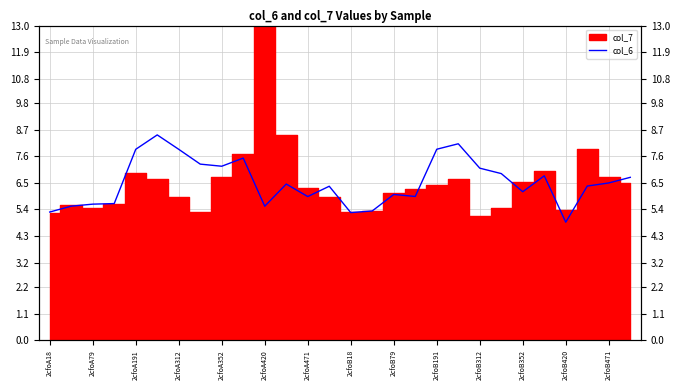

Reading left to right, extract all data points from this chart.

5.3	5.5	5.6	5.6	7.9	8.5	7.9	7.3	7.2	7.5	5.5	6.5	5.9	6.4	5.3	5.3	6.0	5.9	7.9	8.1	7.1	6.9	6.1	6.8	4.9	6.4	6.5	6.7